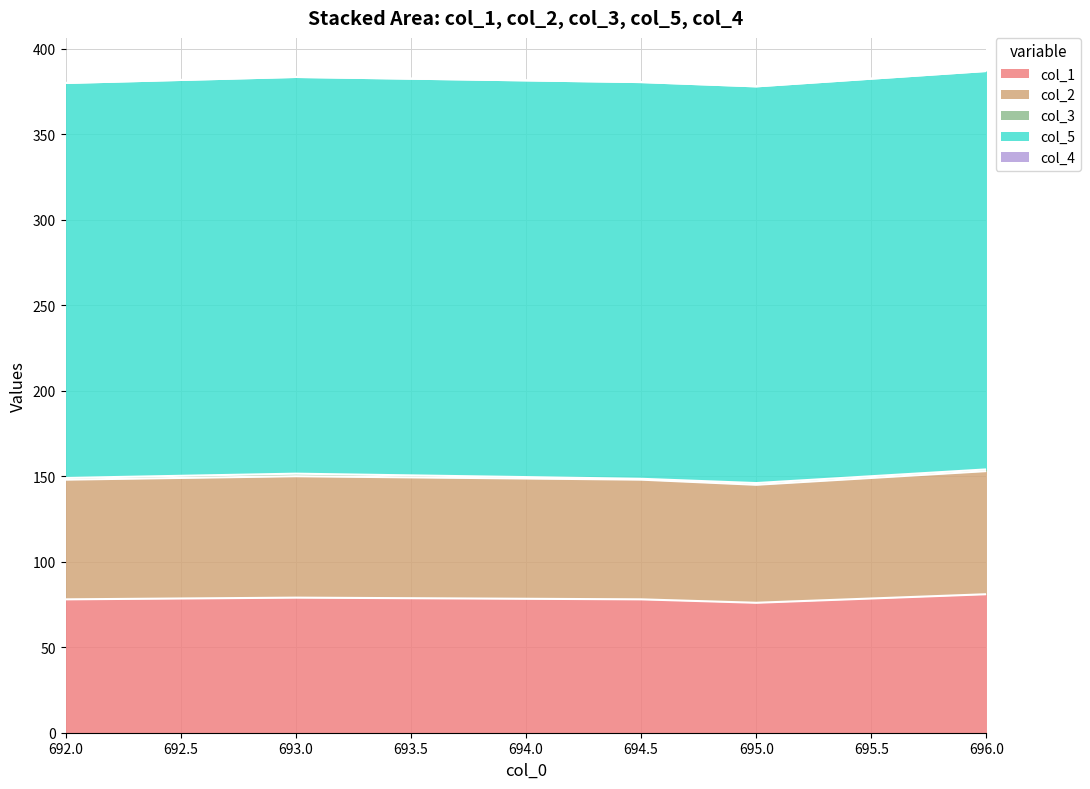

Where is col_3 nearest to the value 1?

692.0